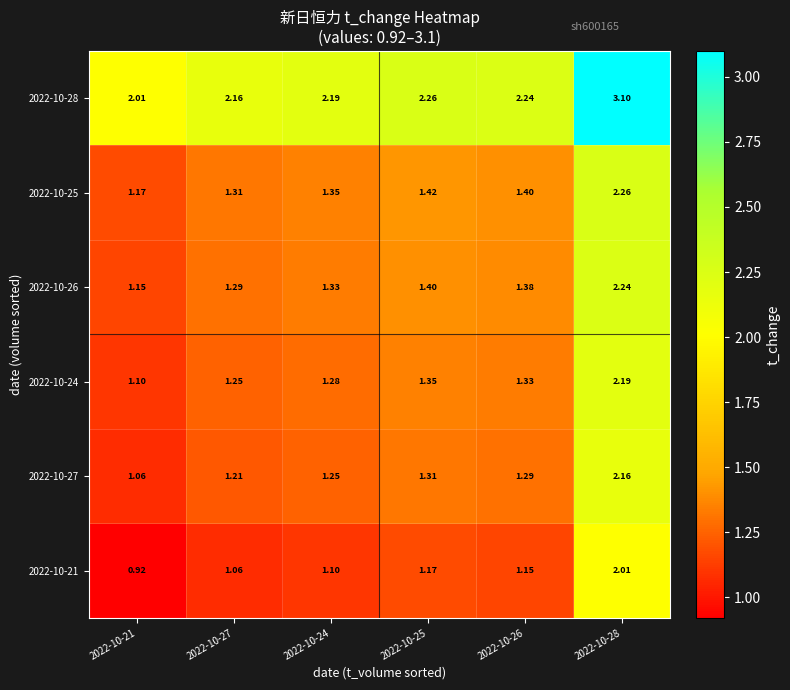

What is the total value across all series at 2022-10-26?

8.8